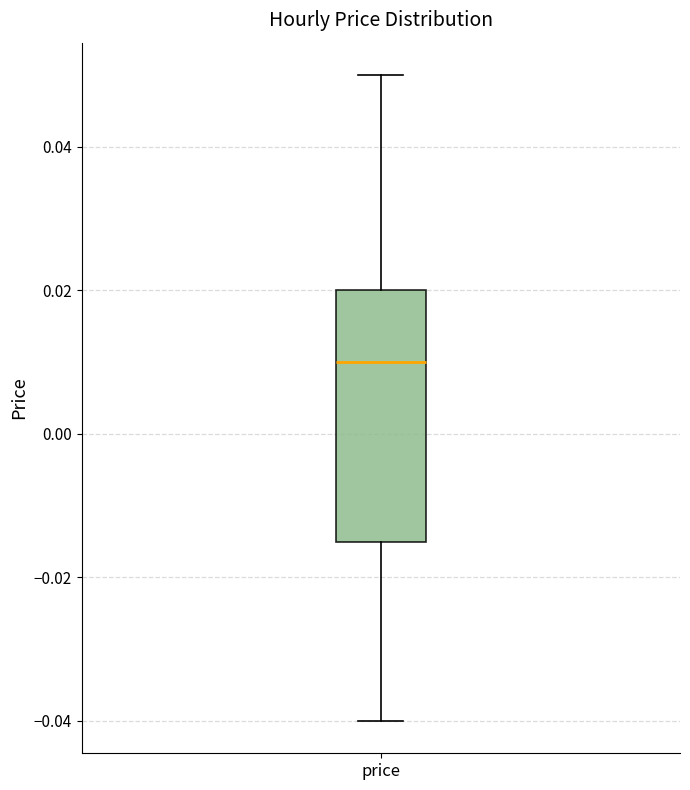

Transcribe this box plot: give where the median line is, the range the box spans, and where the two whiskers end, as read against the y-axis. The values are not printed on the chart, so give them approximately, as read against the axis.

median 0.010, box -0.014 to 0.020, whiskers -0.040 to 0.050